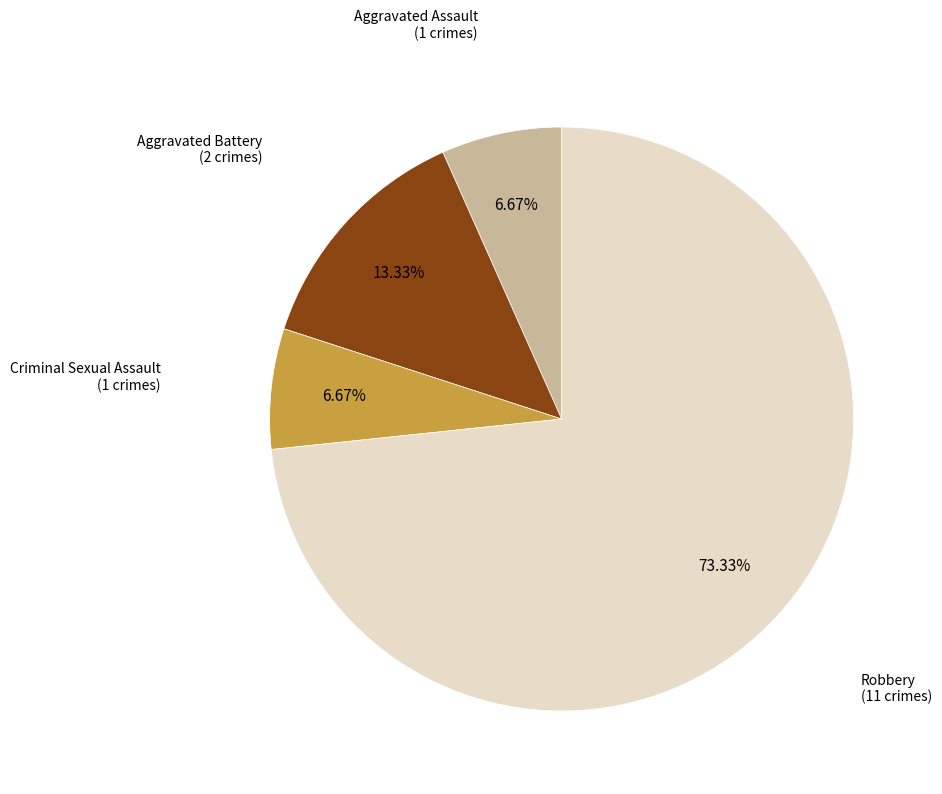

What is the majority slice?

Robbery